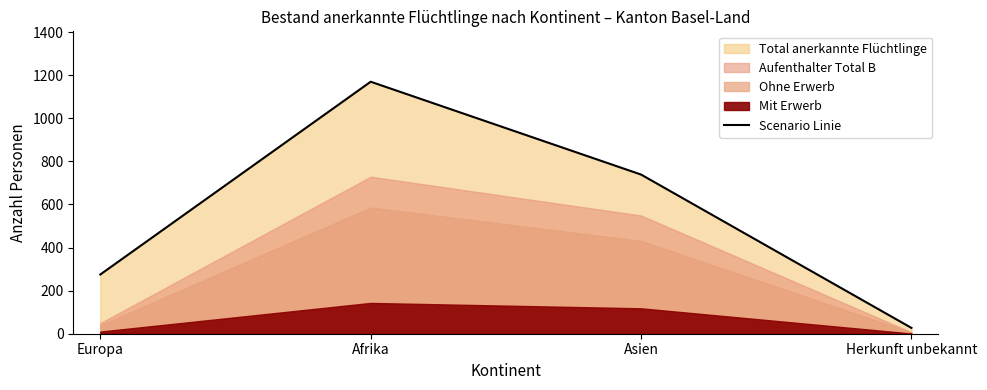

What is the difference between the maximum and minimum values?

1143